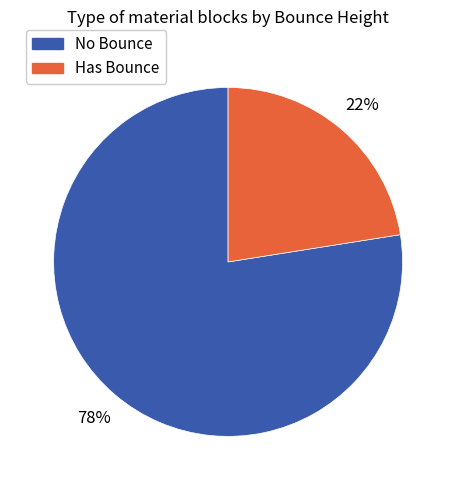

To the nearest percent, what is the average slice percentage?

50%